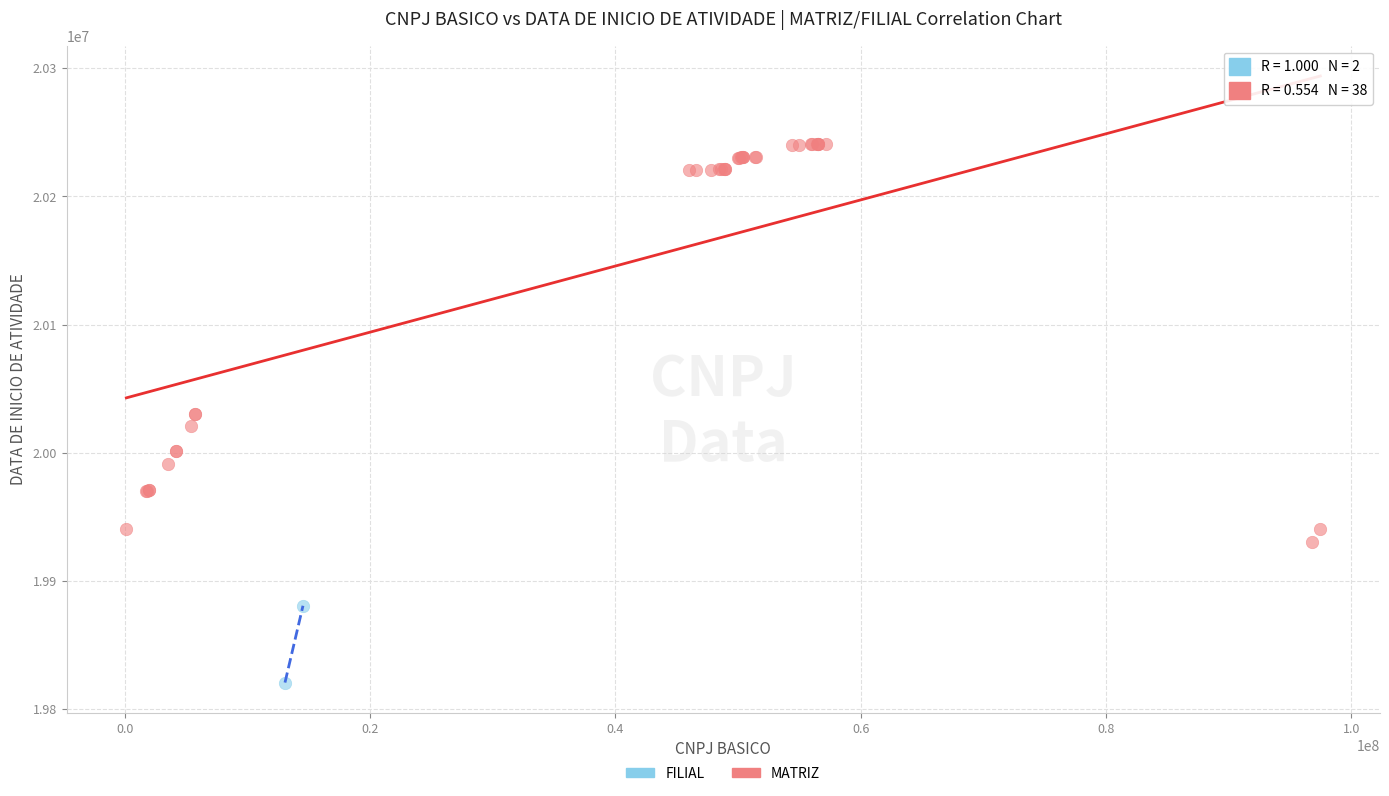

What are all the series names shown in the legend?

FILIAL, MATRIZ